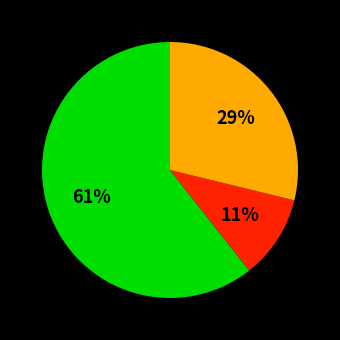

To the nearest percent, what is the average slice percentage?

33%